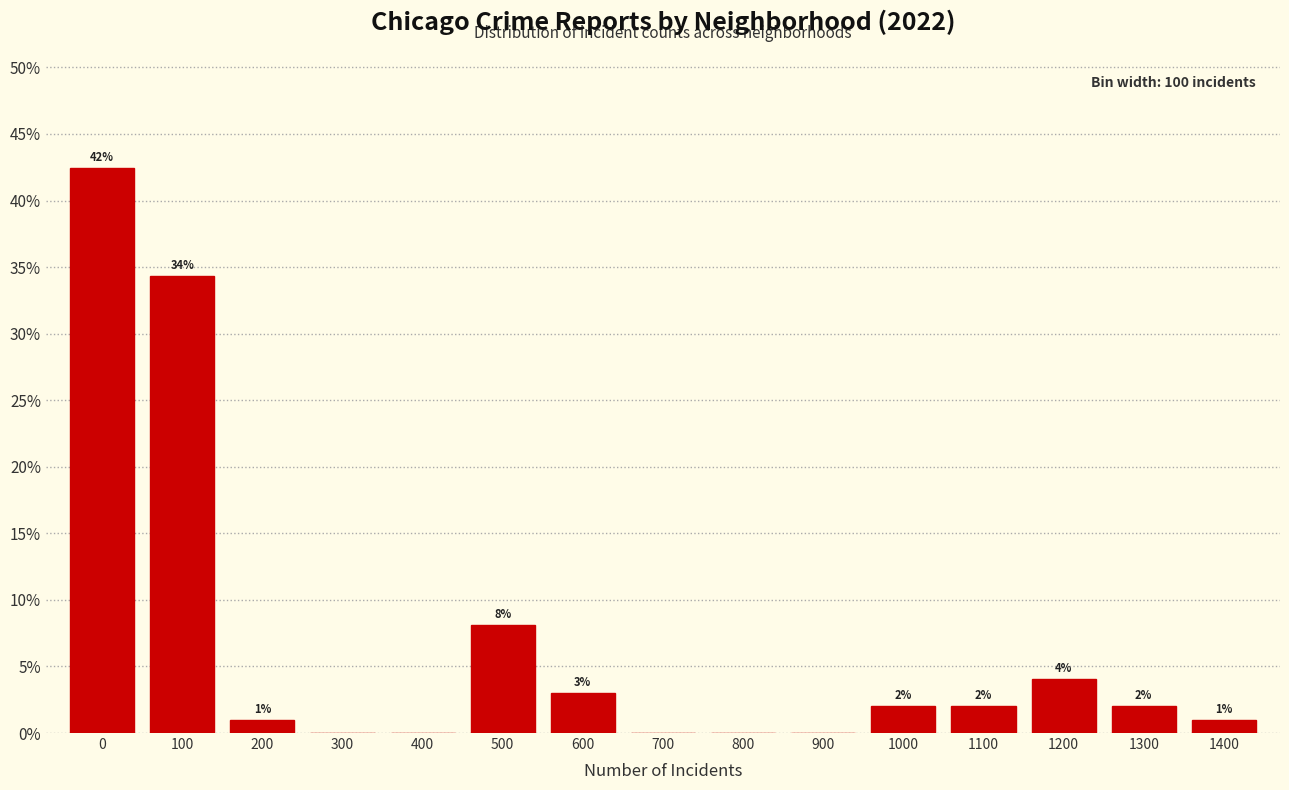

What is the change in value from 300 to 1200?

+4.0